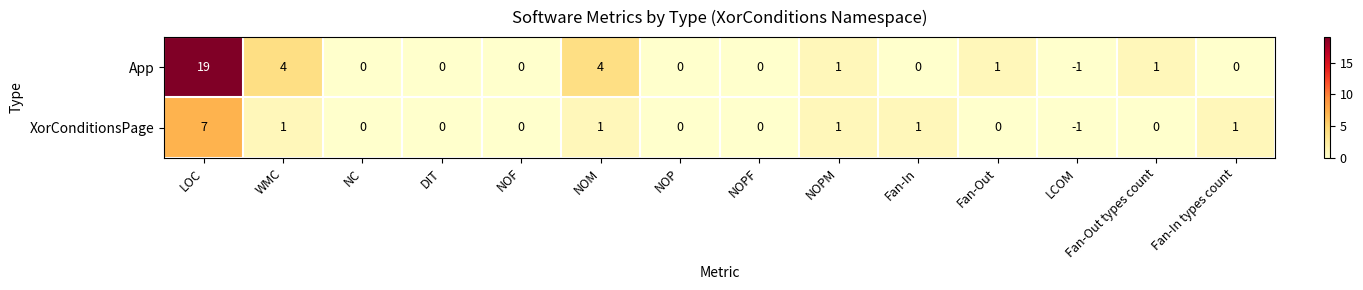

List the series in order of their overall mean, lowest first.

XorConditionsPage, App